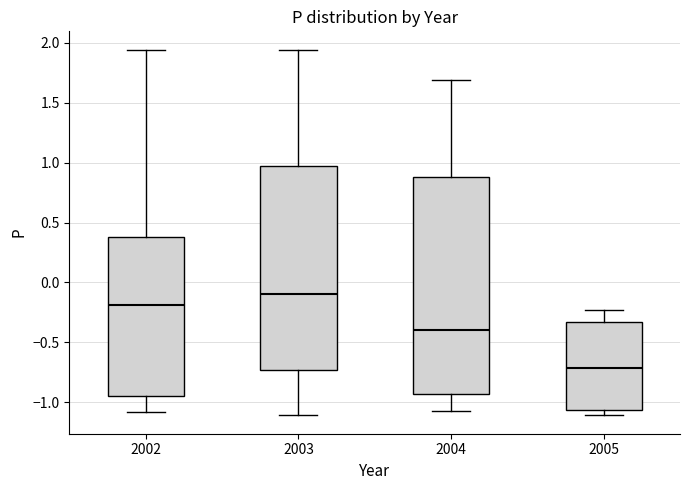

Reading left to right, read every box against the y-axis: the position of its median line, the range the box covers, and the ends of its whiskers. The values are not printed on the chart, so give them approximately, as read against the axis.

2002: median -0.20, box -0.95 to 0.40, whiskers -1.10 to 1.95
2003: median -0.10, box -0.75 to 0.95, whiskers -1.10 to 1.95
2004: median -0.40, box -0.95 to 0.90, whiskers -1.05 to 1.70
2005: median -0.70, box -1.05 to -0.35, whiskers -1.10 to -0.25